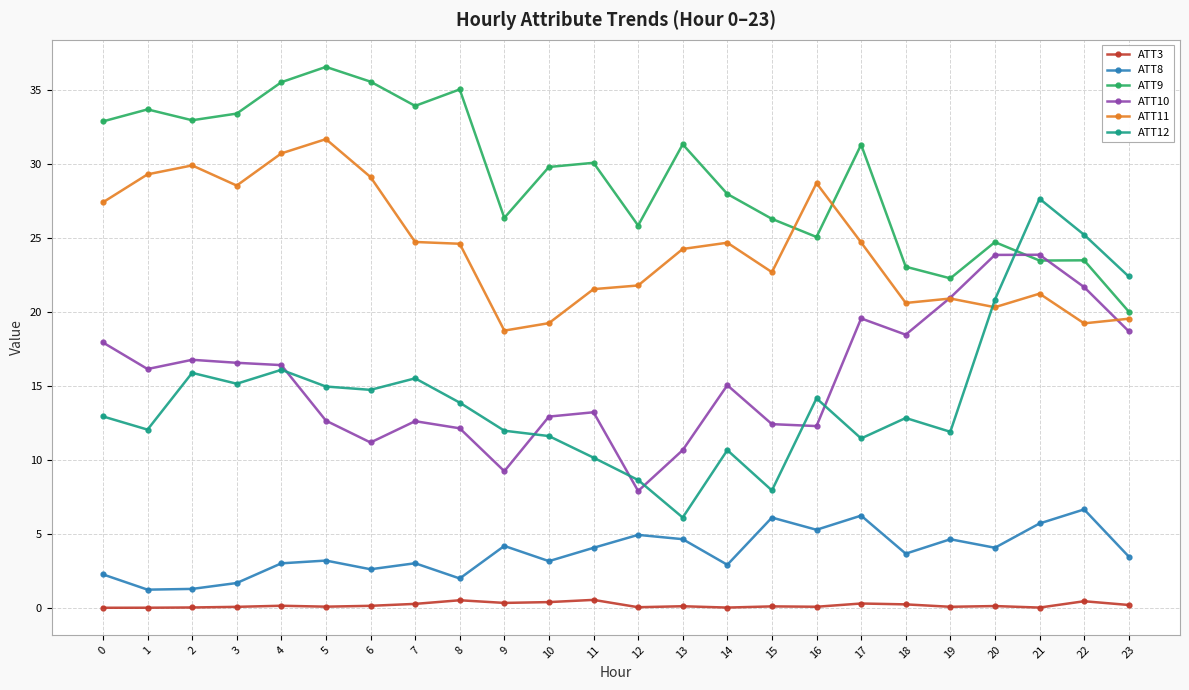

Rank the series by their maximum value, from highest to lowest.

ATT9, ATT11, ATT12, ATT10, ATT8, ATT3